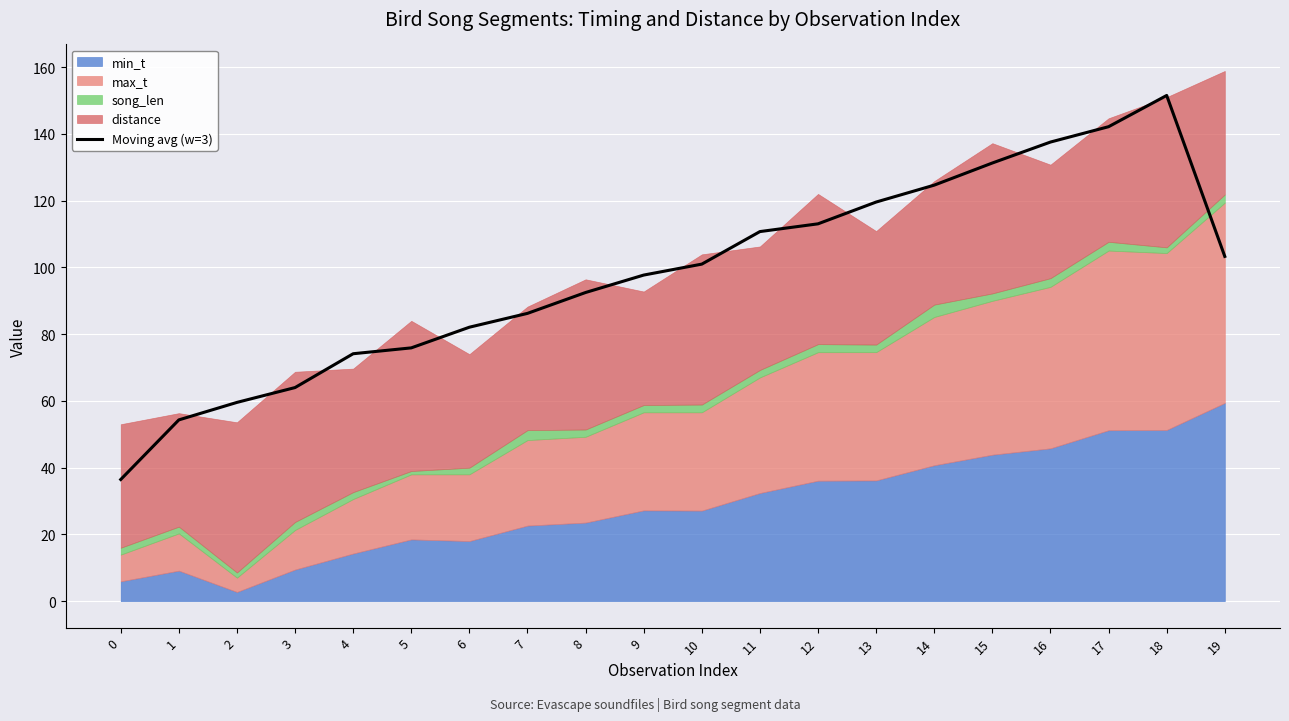

What is the approximate value at 16?

137.5